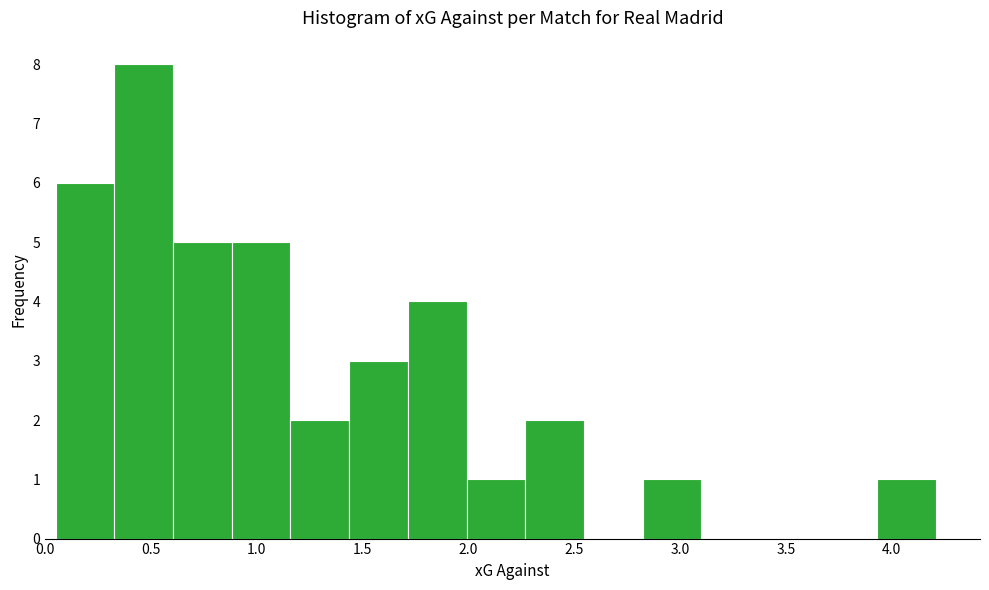

What is the height of the bar covering 2.80 to 3.10 on the x-axis? Neither the bar edges nor the heights are printed on the chart, so give them approximately, as read against the axes.

1